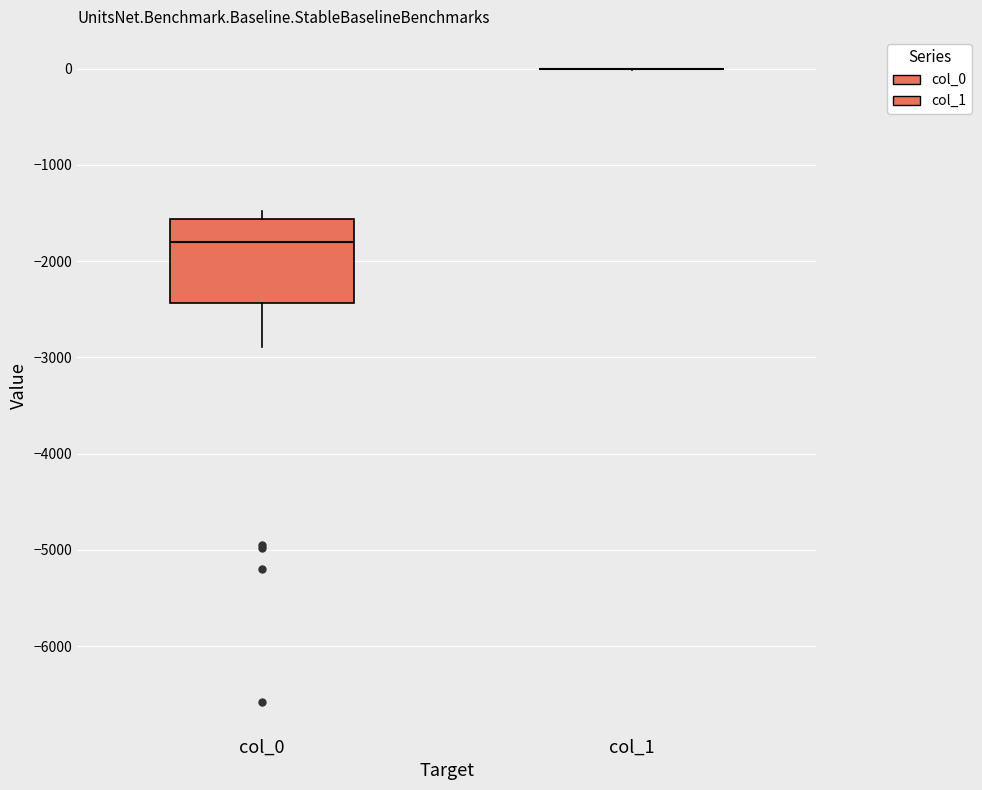

Reading left to right, read every box against the y-axis: the position of its median line, the range the box covers, and the ends of its whiskers. The values are not printed on the chart, so give them approximately, as read against the axis.

col_0: median -1800, box -2400 to -1600, whiskers -2900 to -1500
col_1: box collapsed to a line at 0, whiskers 0 to 0